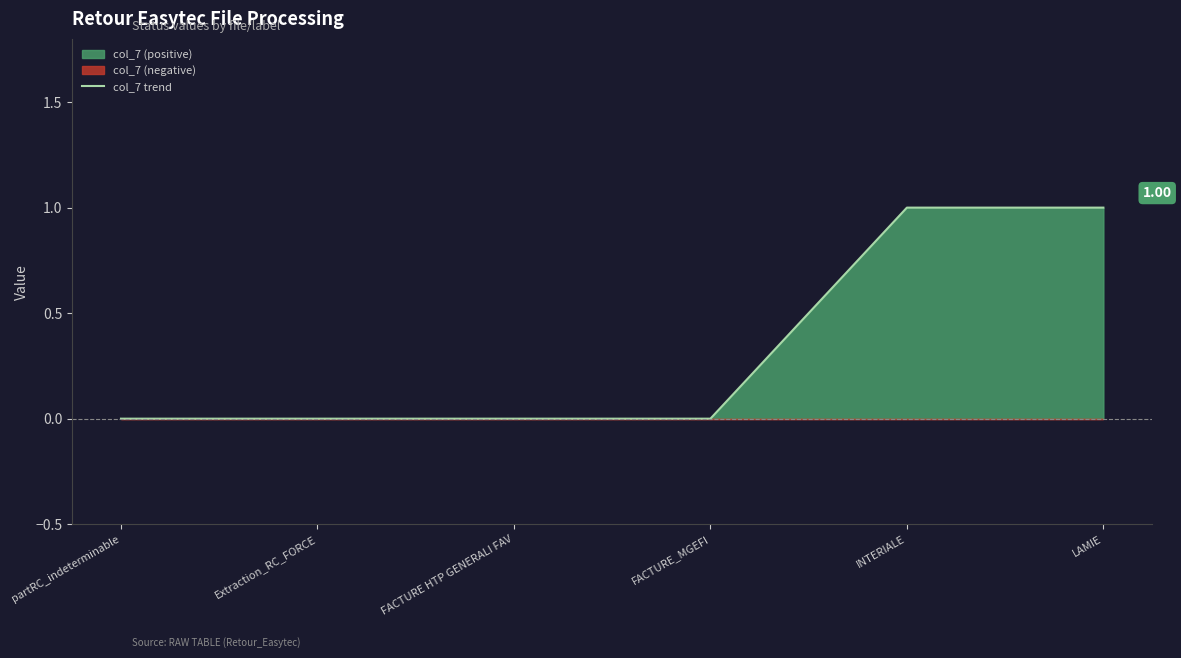

Which label corresponds to the largest value in the chart?

INTERIALE